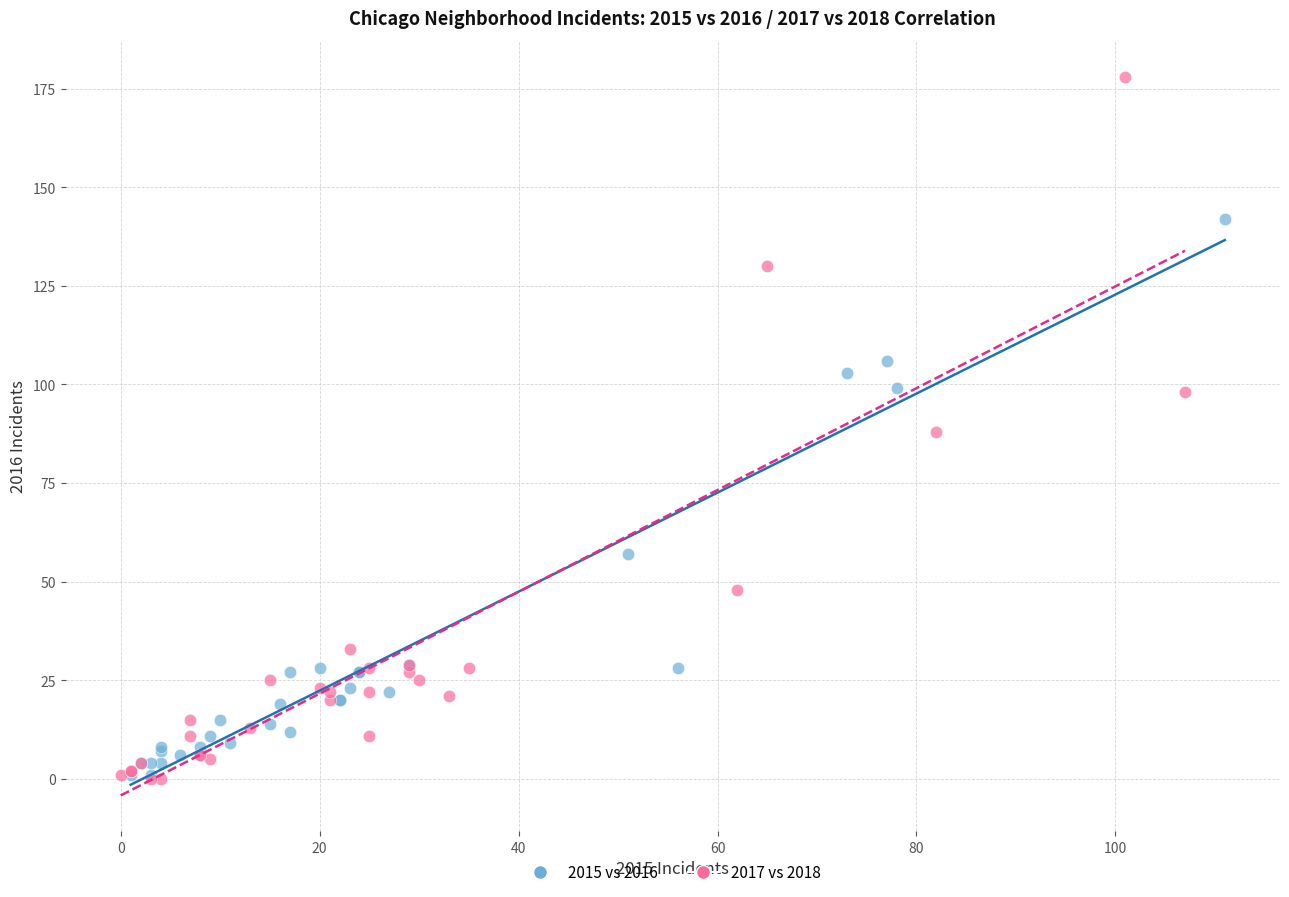

What are all the series names shown in the legend?

2015 vs 2016, 2017 vs 2018